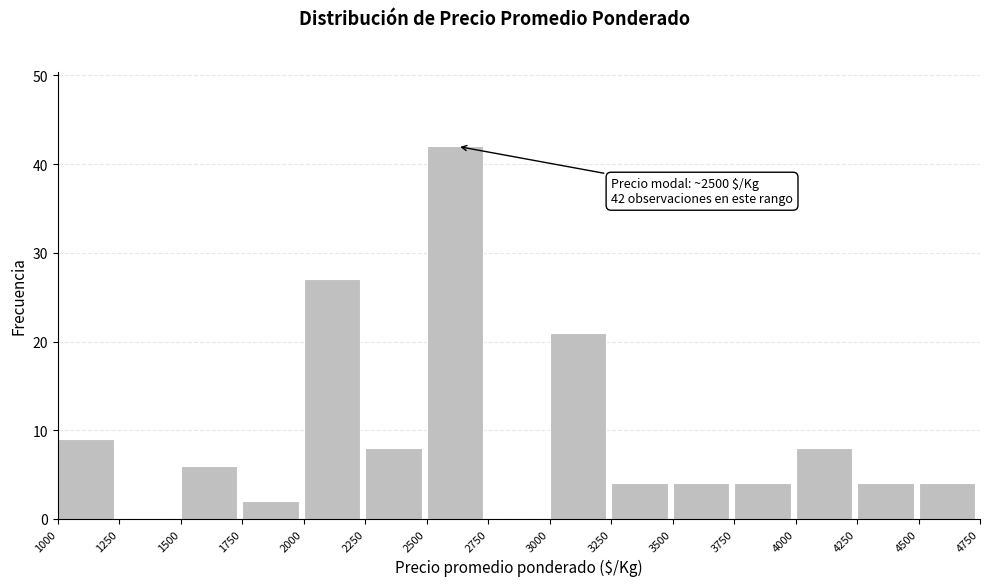

Over which range of the x-axis is the bar tallest?

2500 to 2750